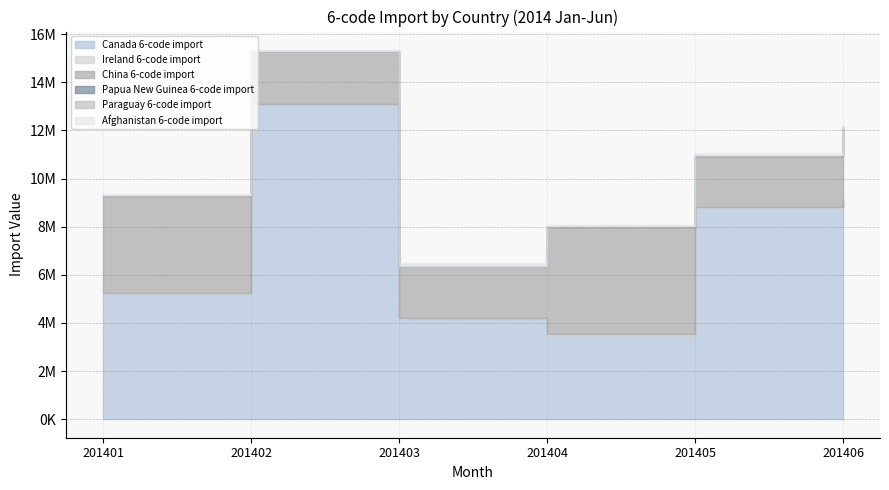

Which series changed the most between 201401 and 201403?

China 6-code import